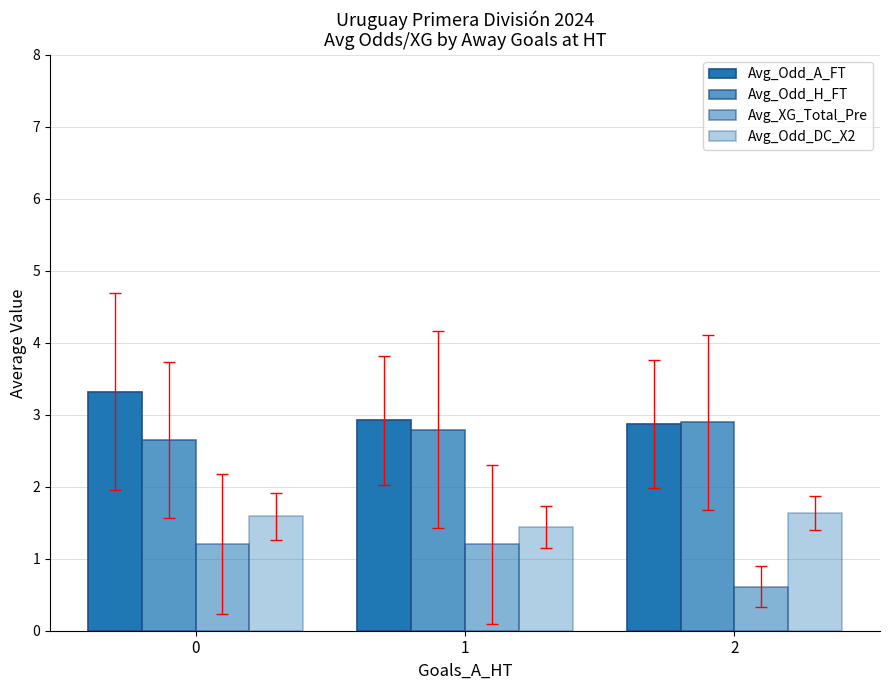

How many bars are there in total?

12